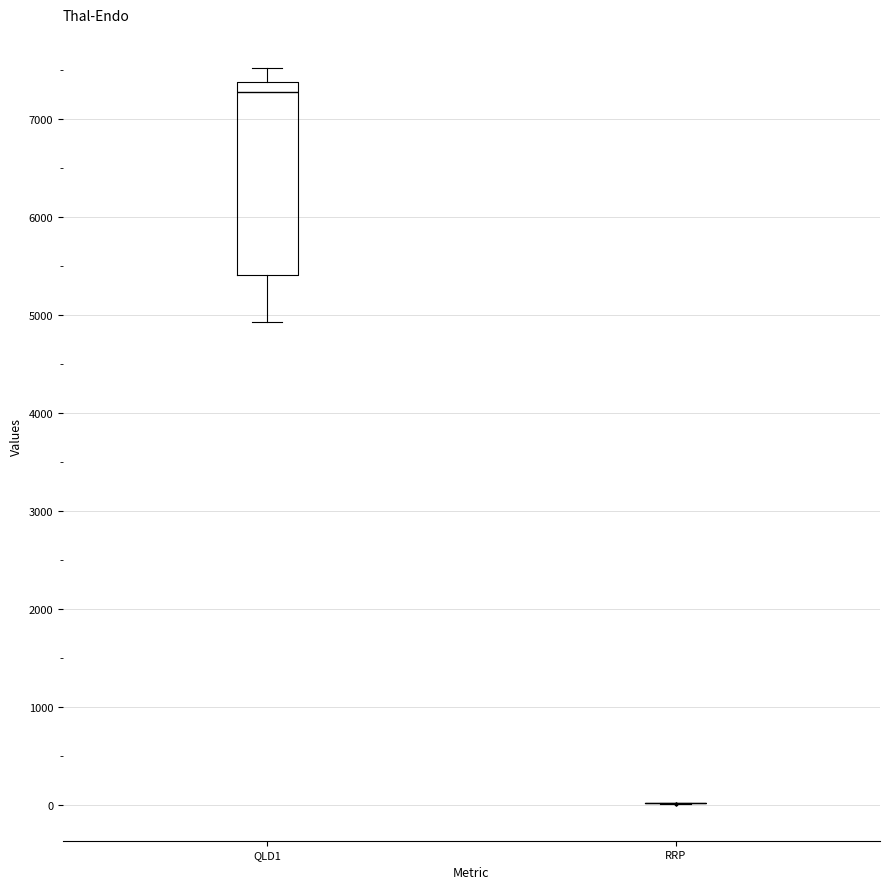

Comparing the boxes themselves (not the whiskers), which one is the tallest?

QLD1